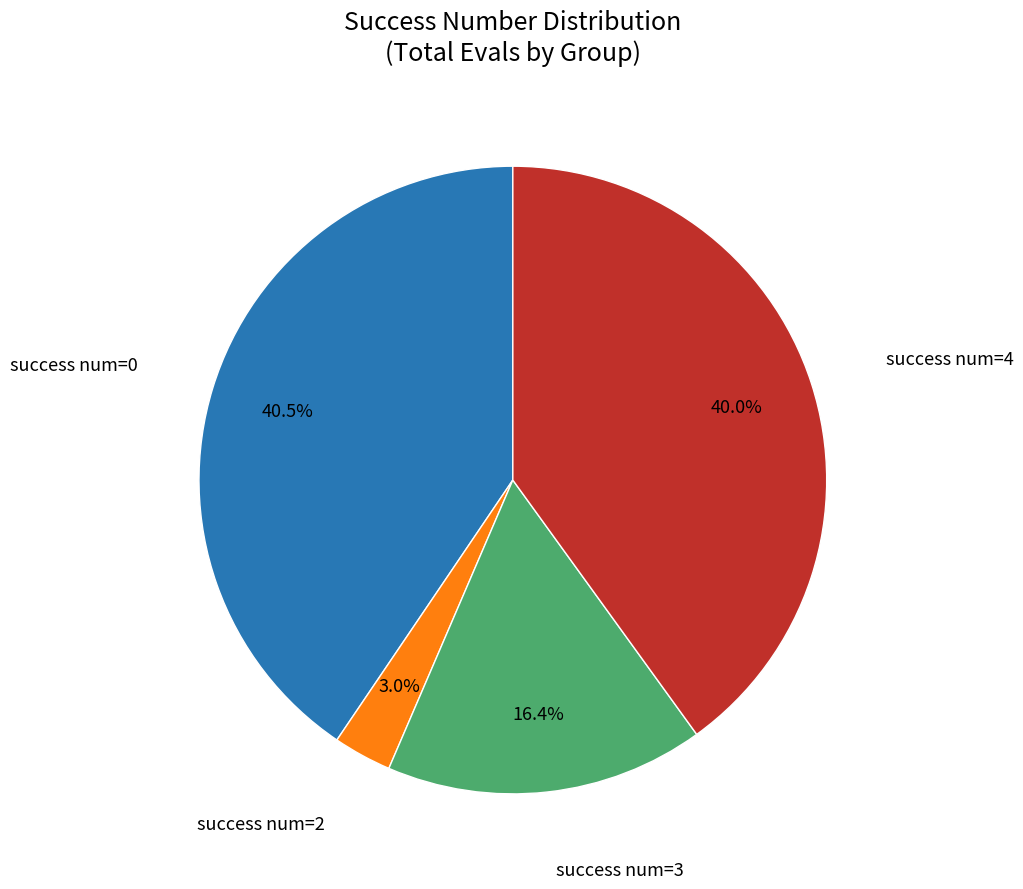

Is there a majority slice in this chart?

No